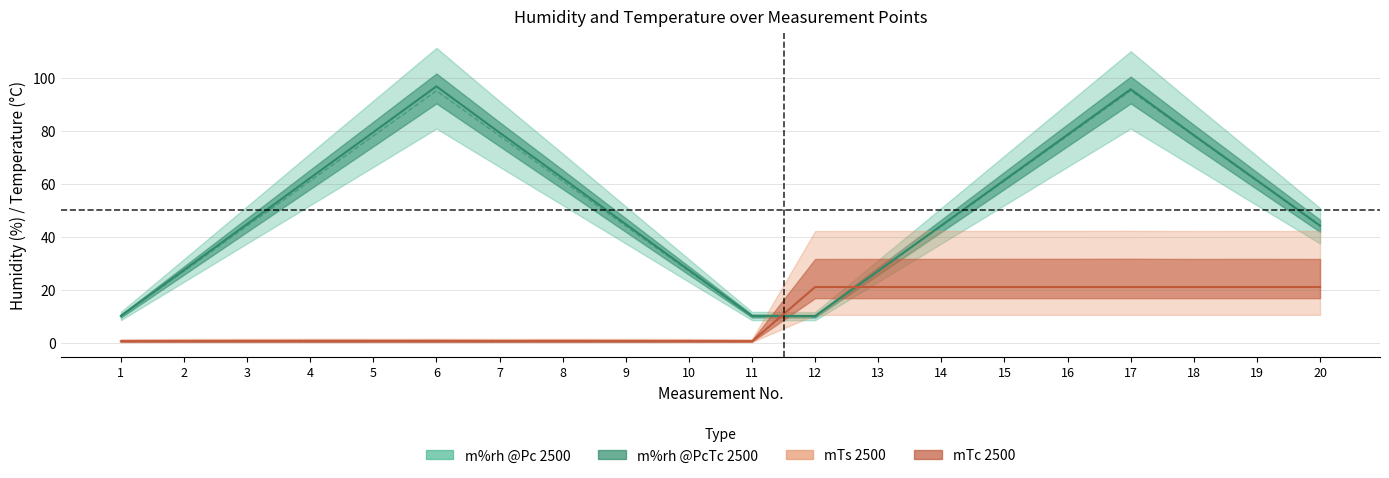

True or false: mTc 2500 and mTs 2500 cross at least once.

False